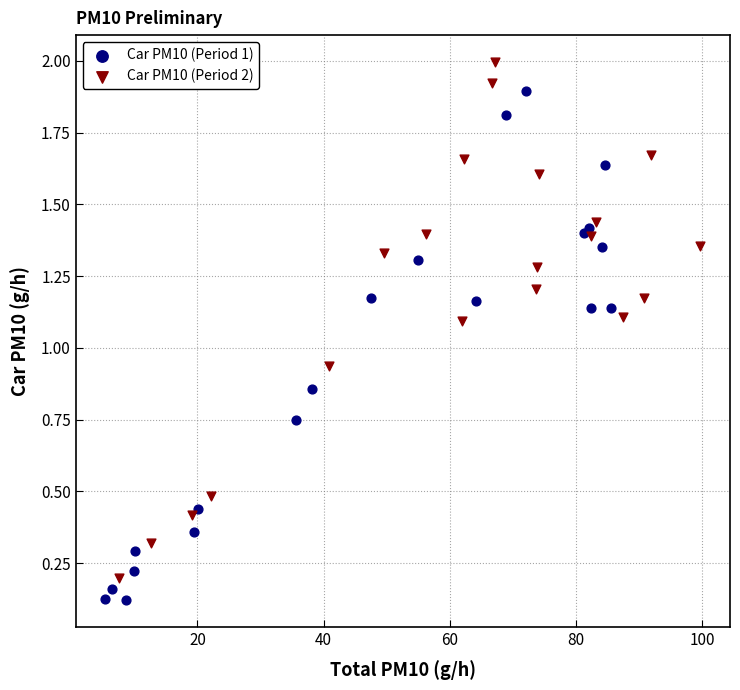

What are all the series names shown in the legend?

Car PM10 (Period 1), Car PM10 (Period 2)